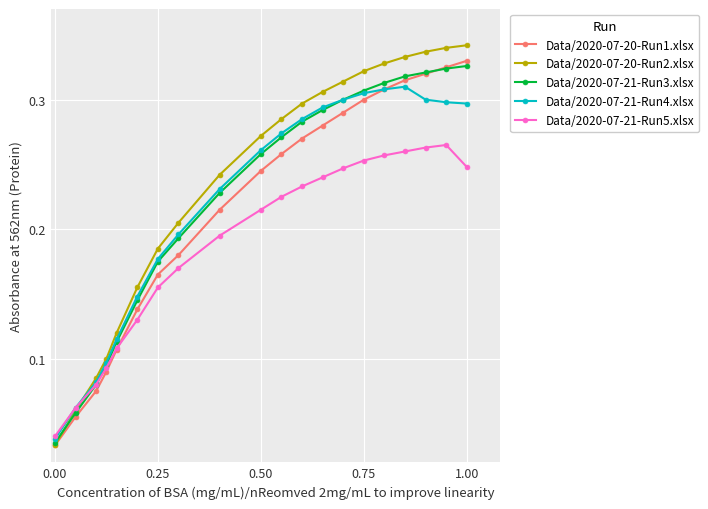

At how many categories does at least one series exceed 0?

20